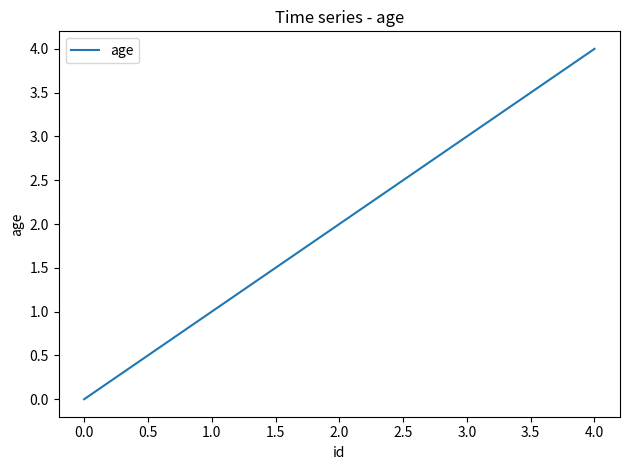

List the labels in order of value, smallest first.

0.0, 1.0, 3.0, 4.0